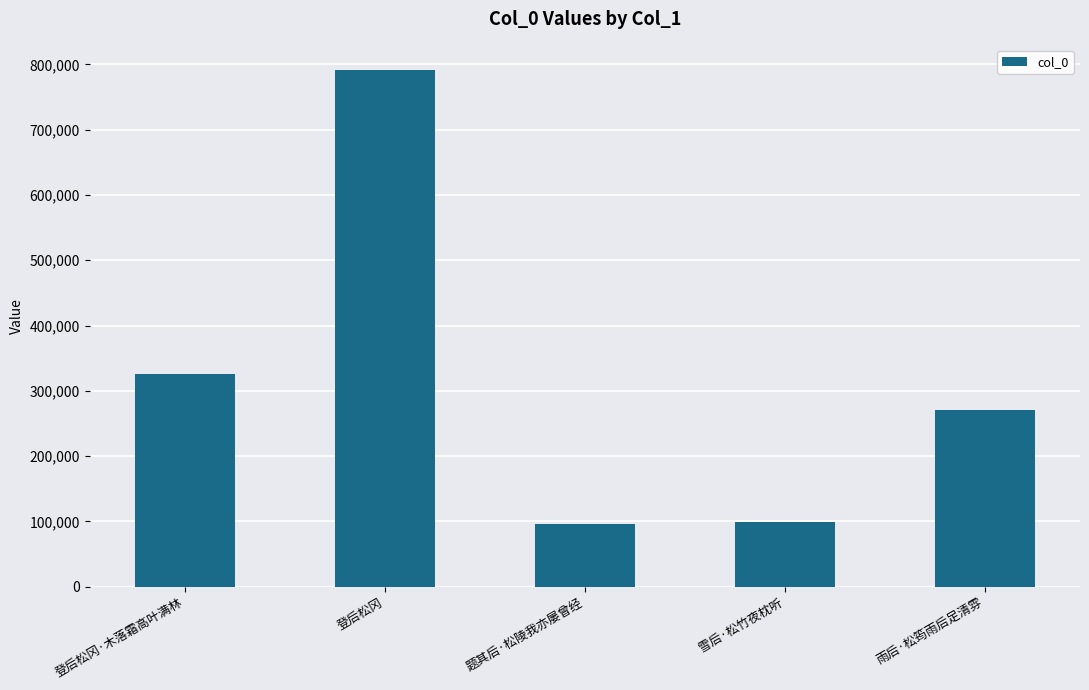

What is the label of the 3rd bar from the left?

题其后·松陵我亦屡曾经